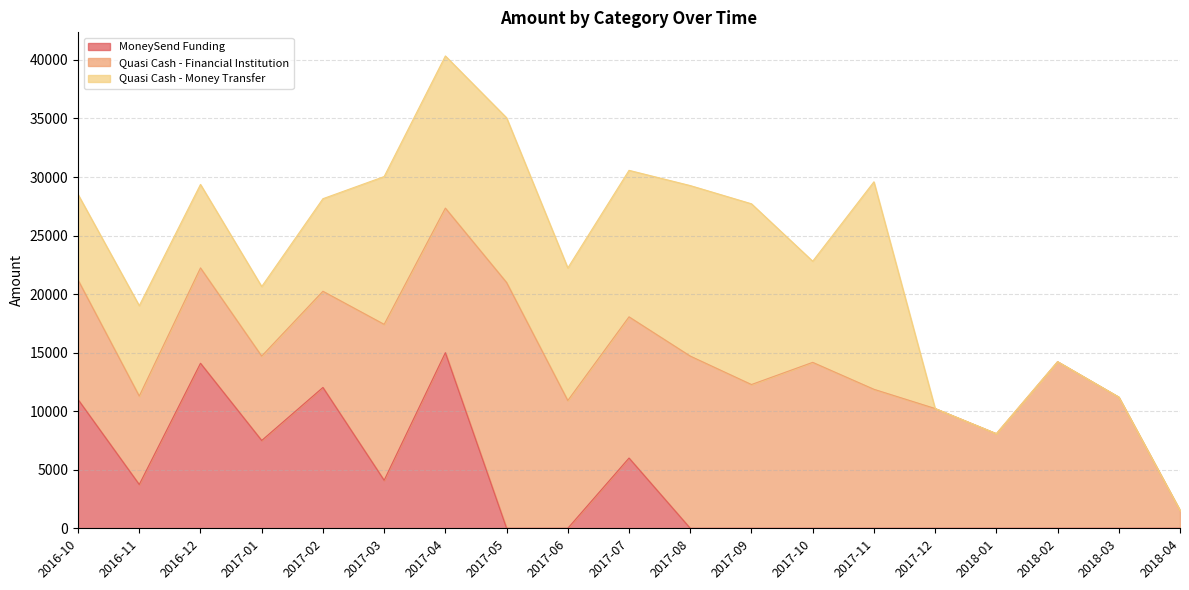

Which series has the largest total across all categories?

Quasi Cash - Financial Institution